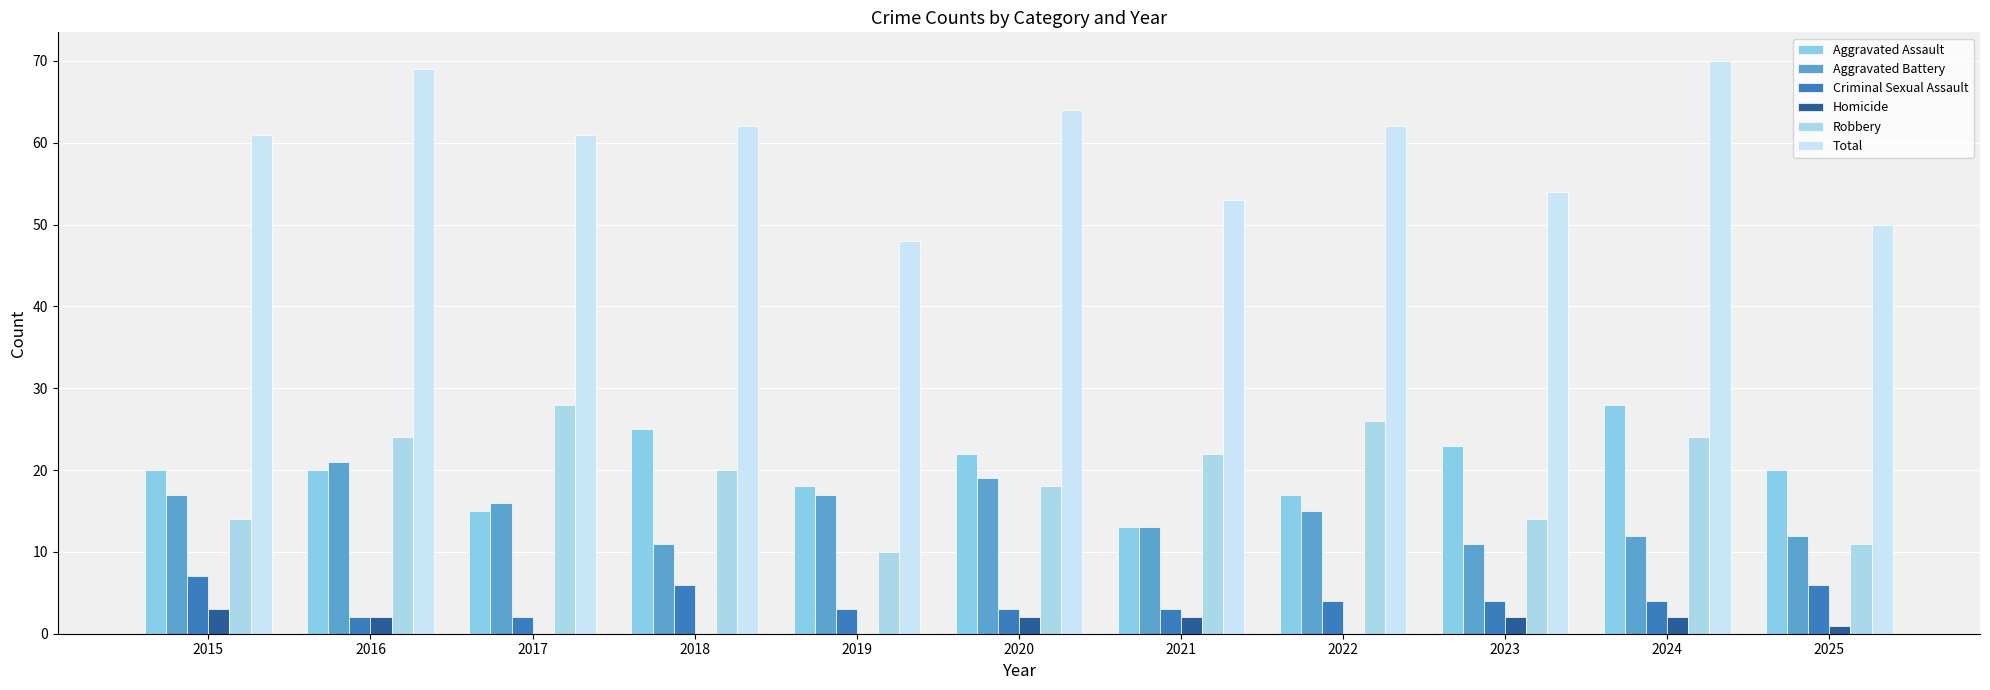

What is the difference between the Total values at 2017 and 2019?

13